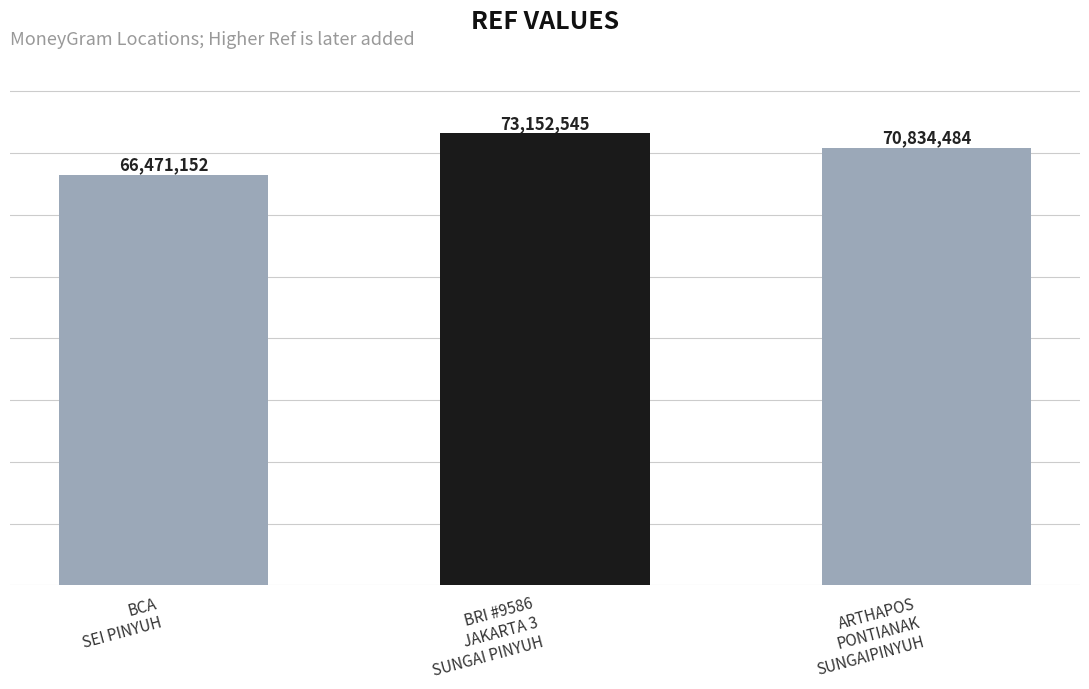

Count the number of categories in the chart.

3